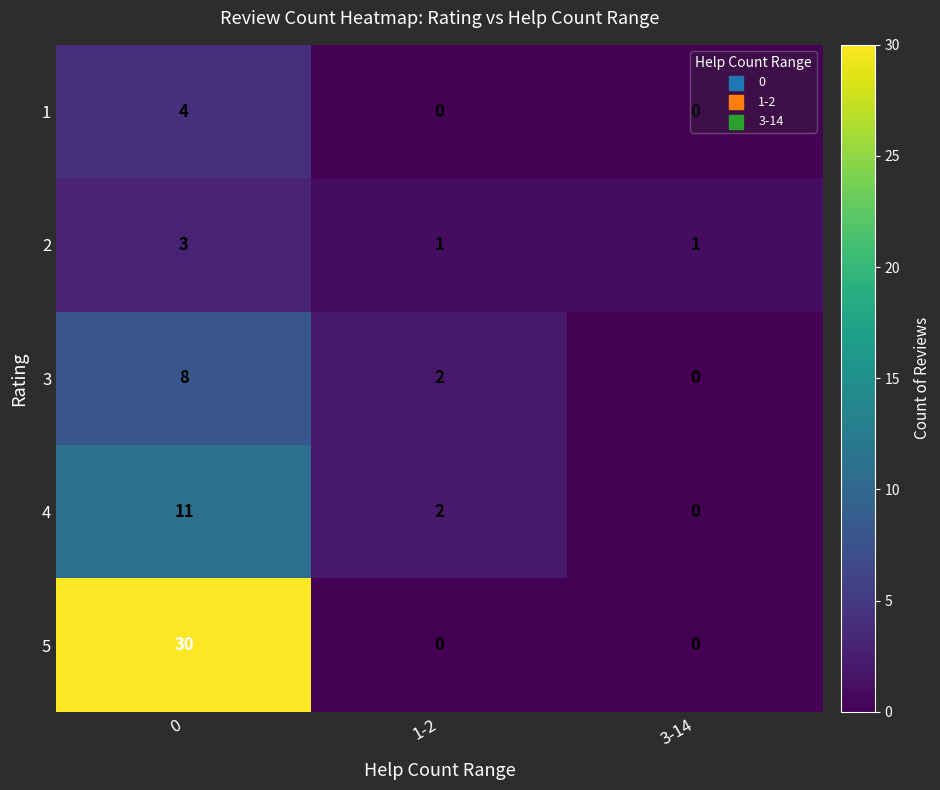

Which series has the largest range (max minus min)?

5